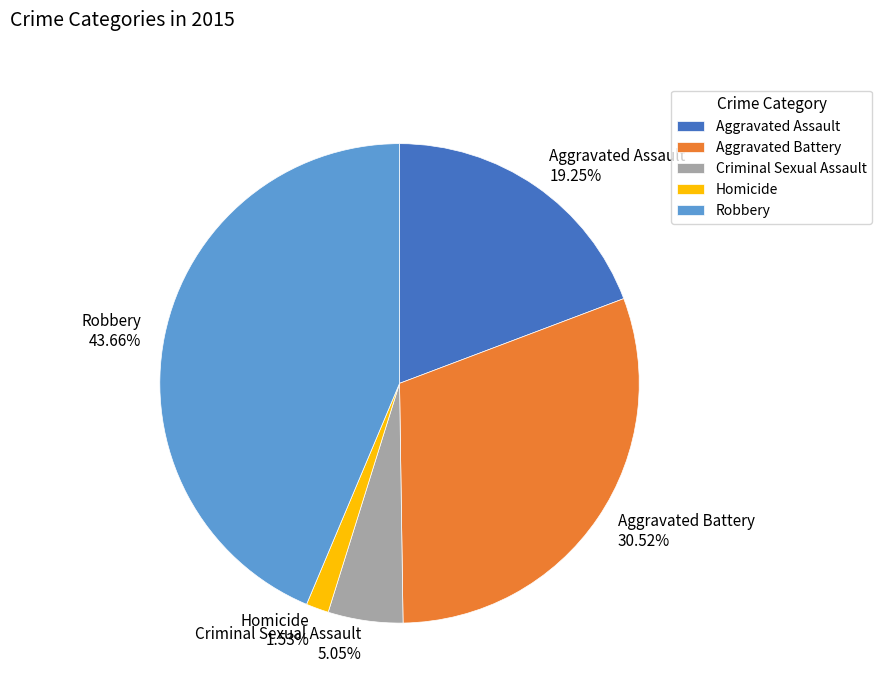

To the nearest percent, what is the difference between the largest and smallest slice percentages?

42%